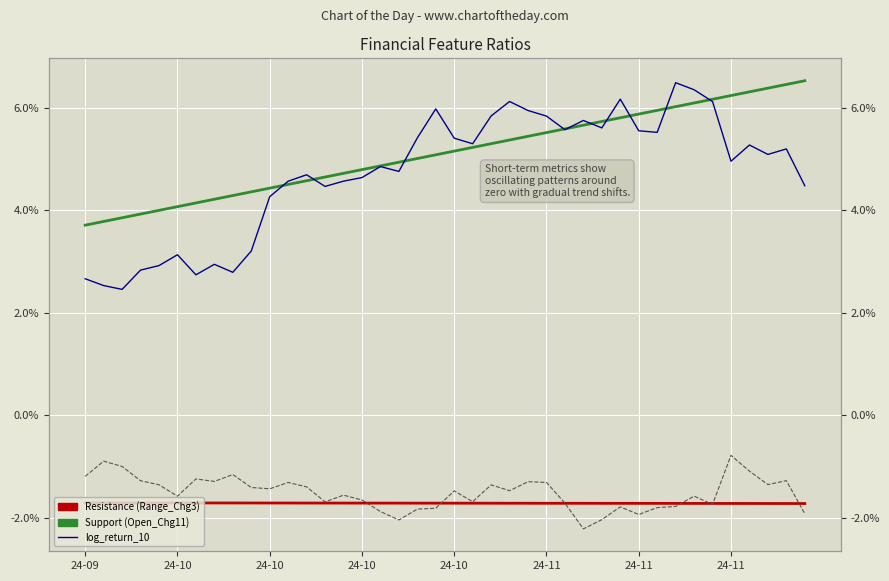

True or false: Range_Chg3 (trend) and High20_ratio cross at least once.

True